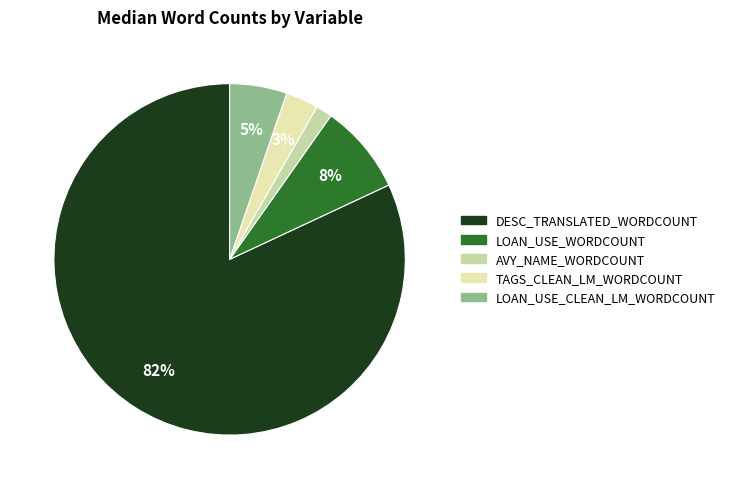

What percentage is the LOAN_USE_CLEAN_LM_WORDCOUNT slice, to the nearest percent?

5%